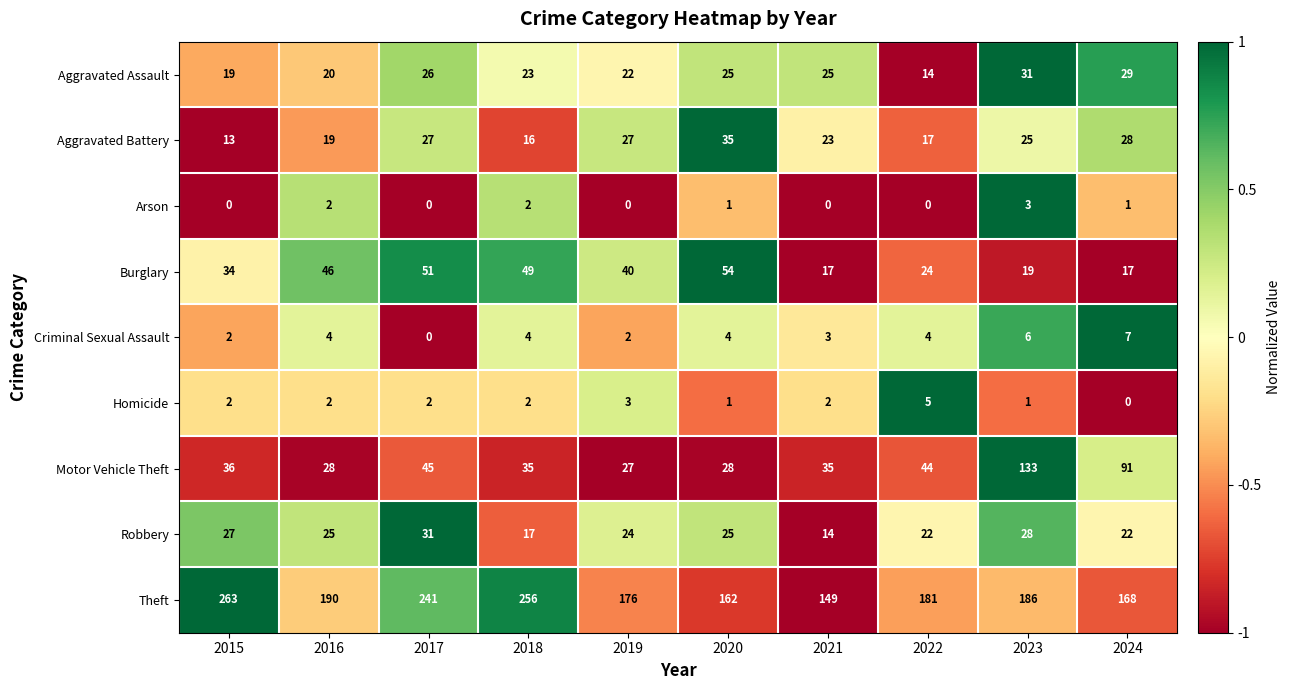

Which series has the widest spread of values?

Theft